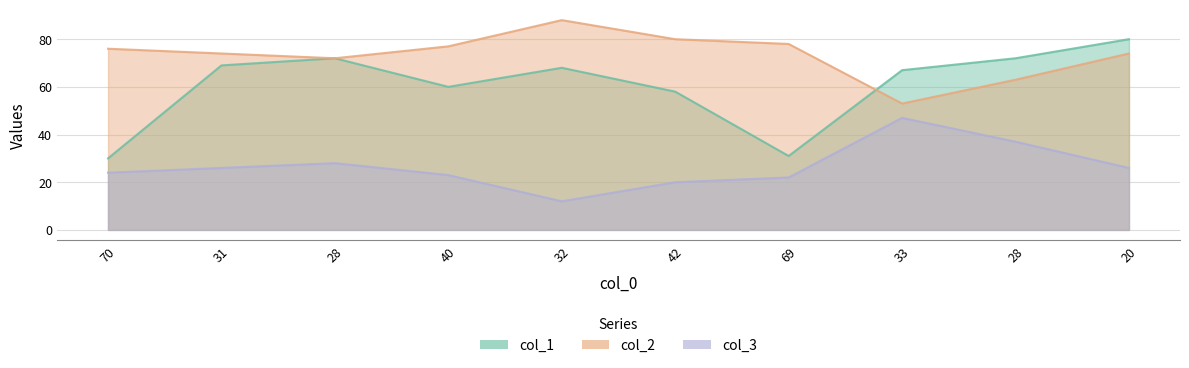

Which has a higher value, 28 or 70?

28